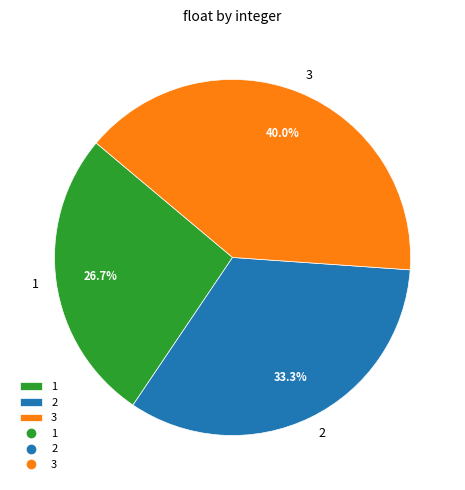

How many slices are in this pie chart?

3